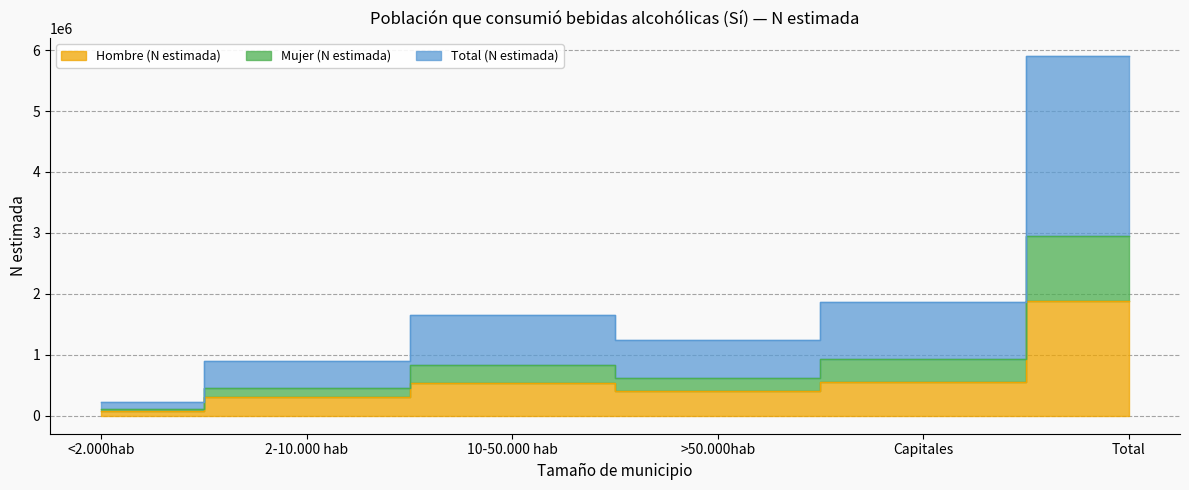

Does the chart display data point markers on the line(s)?

No